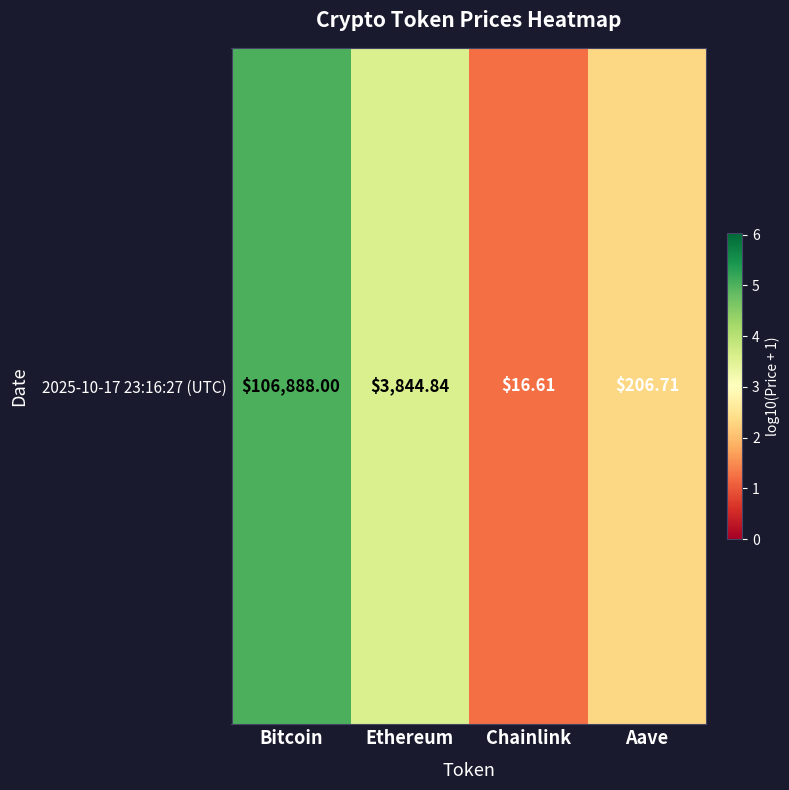

Which label corresponds to the largest value in the chart?

Bitcoin